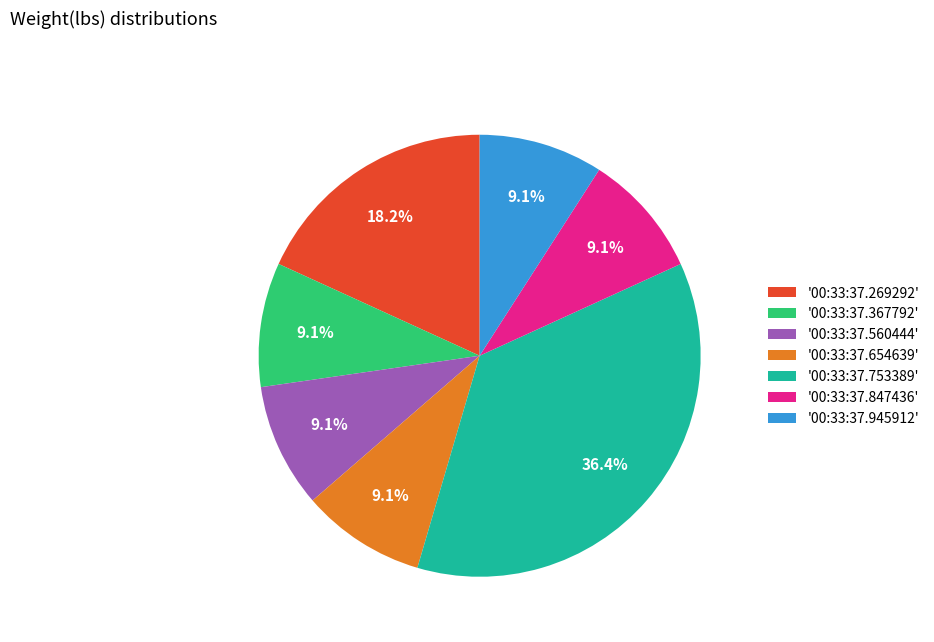

What is the largest slice in the pie chart?

'00:33:37.753389'